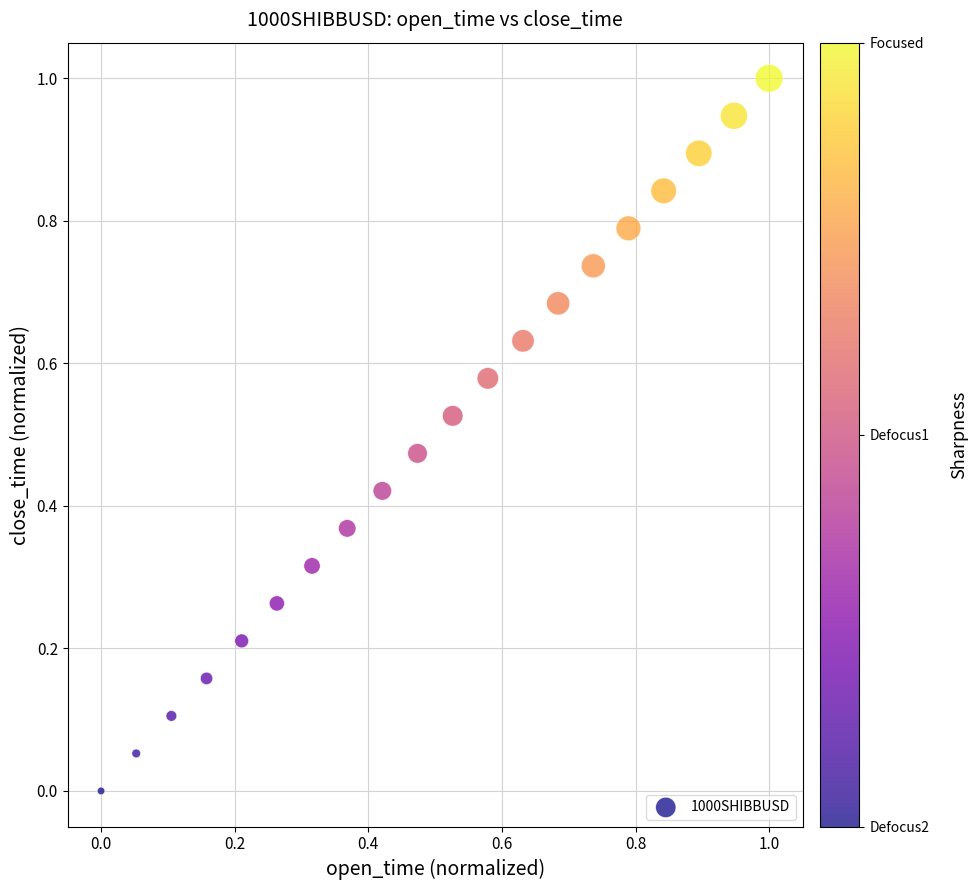

What is the range of X values (max minus min)?

1.0